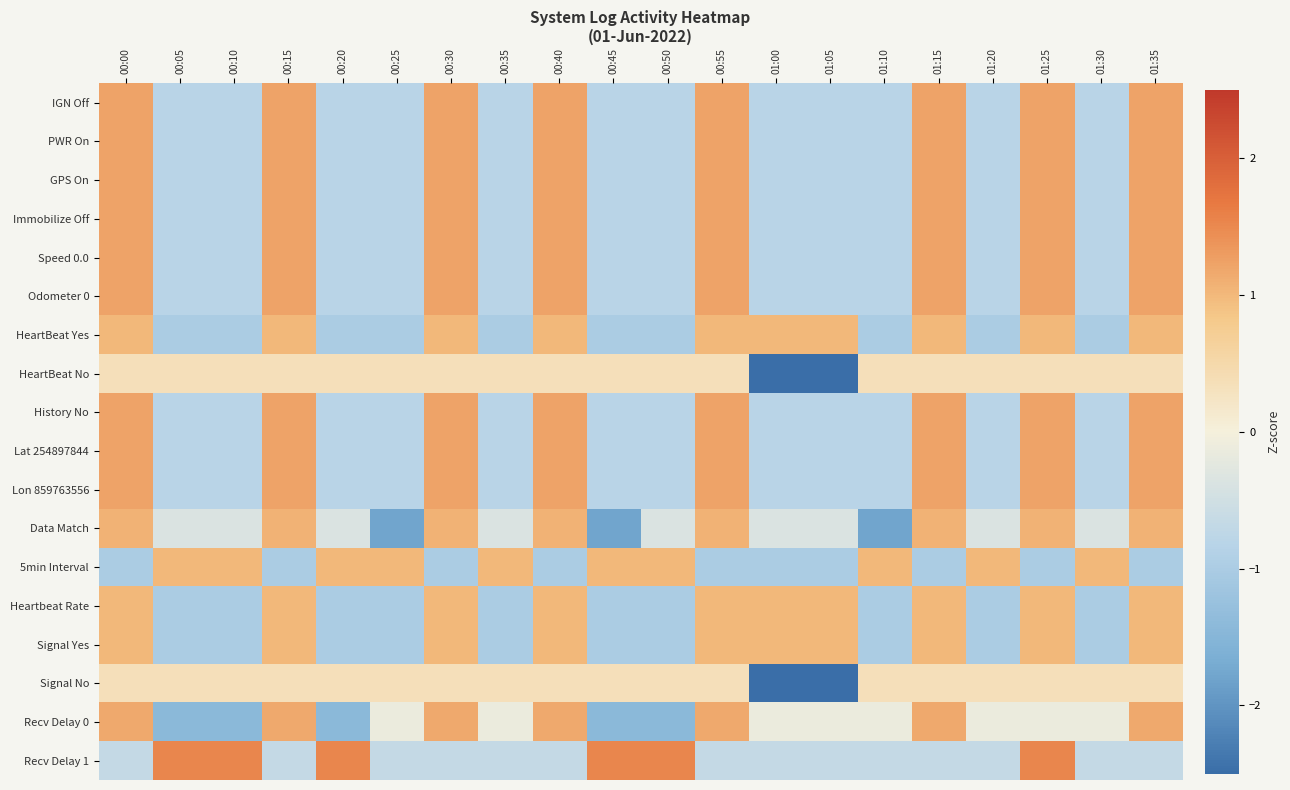

Between 00:30 and 00:00, which is larger?

00:30